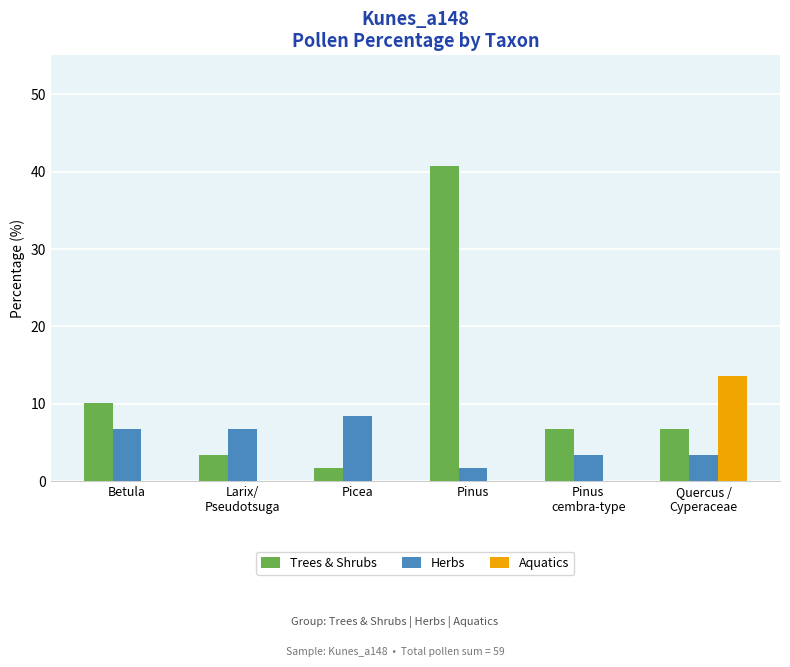

The value of Trees & Shrubs at Picea is 1.7. True or false?

True